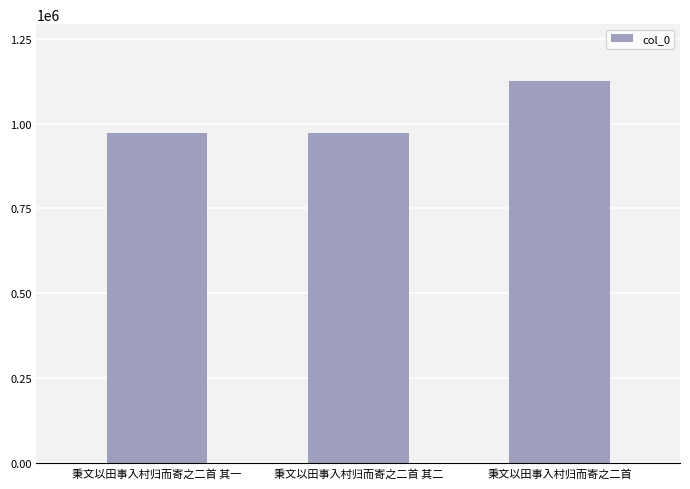

Count the number of data series in this chart.

1